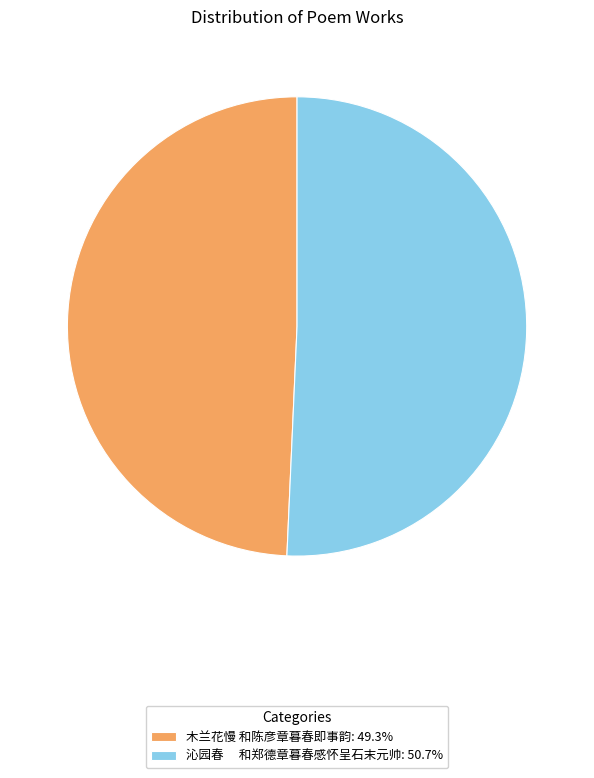

Approximately how many times larger is the value at 木兰花慢 和陈彦章暮春即事韵: 49.3% compared to 沁园春 和郑德章暮春感怀呈石末元帅: 50.7%?

1.0